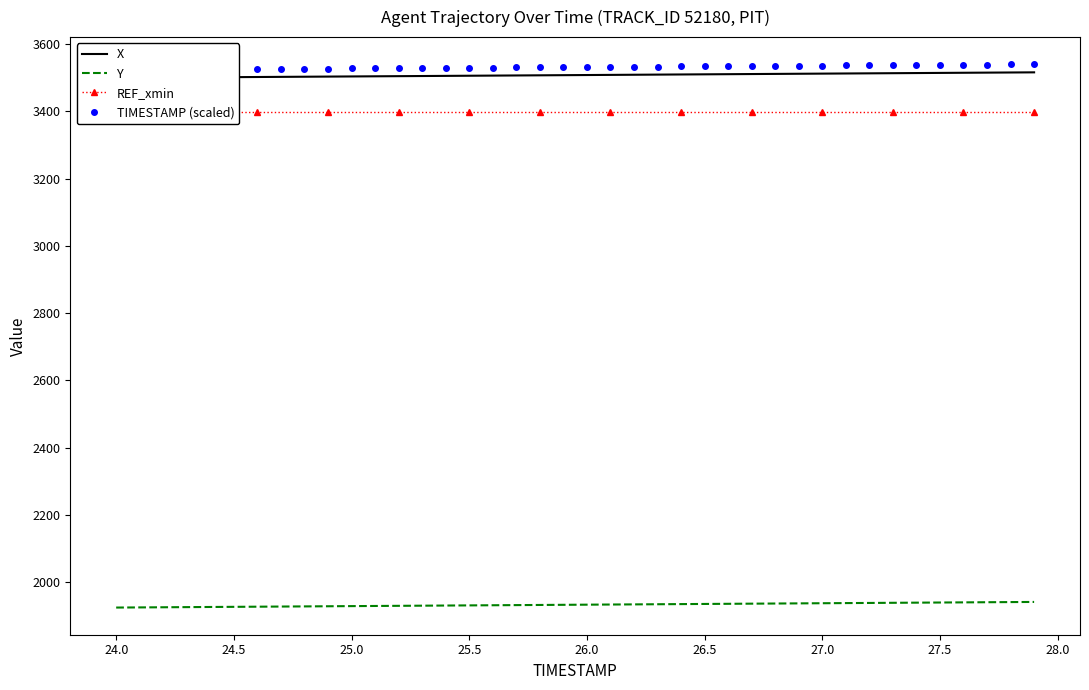

How many data points in TIMESTAMP (scaled) are less than 3531?

18